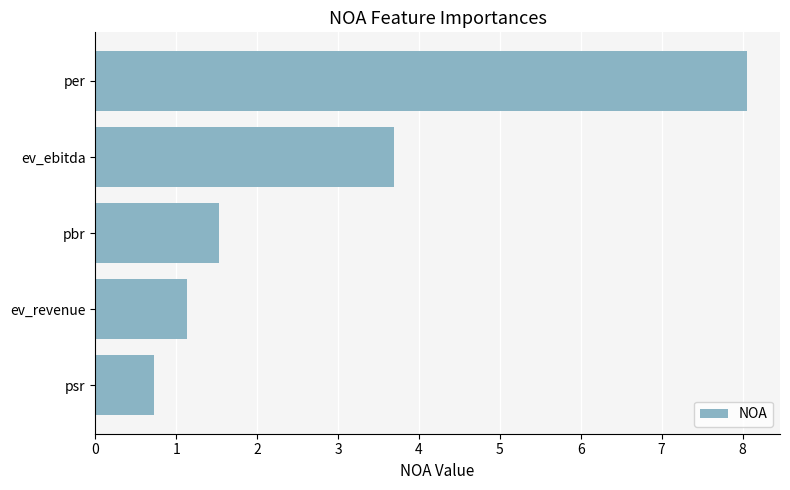

Reading bottom to top, extract all data points from this chart.

psr=0.7	ev_revenue=1.1	pbr=1.5	ev_ebitda=3.7	per=8.1